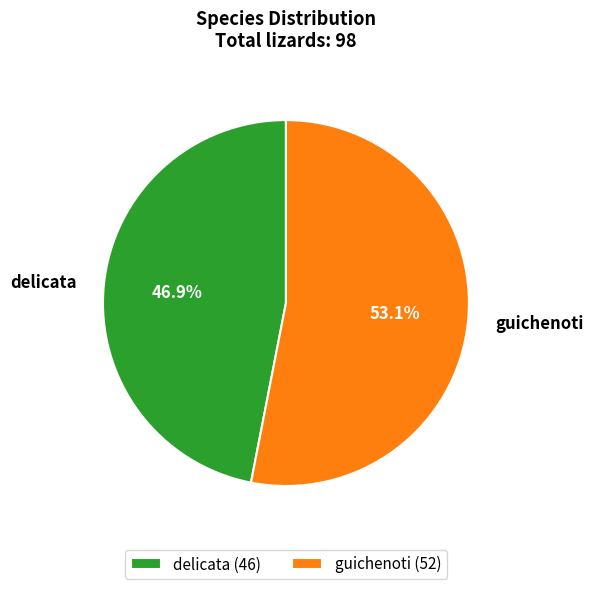

To the nearest percent, what is the average slice percentage?

50%